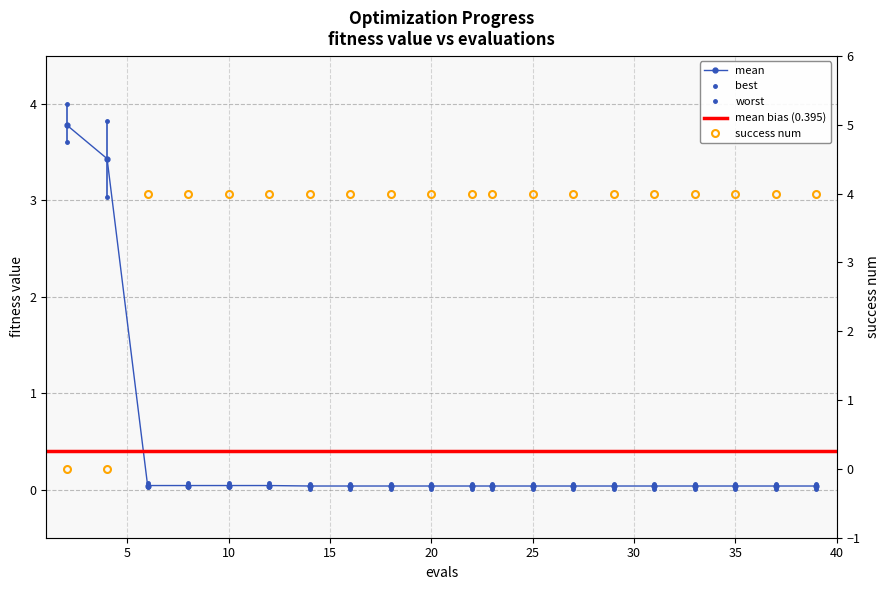

Reading left to right, list all the values displayed in this chart.

mean: 3.8	3.4	0.0	0.0	0.0	0.0	0.0	0.0	0.0	0.0	0.0	0.0	0.0	0.0	0.0	0.0	0.0	0.0	0.0	0.0
best: 3.6	3.0	0.0	0.0	0.0	0.0	0.0	0.0	0.0	0.0	0.0	0.0	0.0	0.0	0.0	0.0	0.0	0.0	0.0	0.0
worst: 4.0	3.8	0.1	0.1	0.1	0.1	0.1	0.1	0.1	0.1	0.1	0.1	0.1	0.1	0.1	0.1	0.1	0.1	0.1	0.1
success num: 0.0	0.0	4.0	4.0	4.0	4.0	4.0	4.0	4.0	4.0	4.0	4.0	4.0	4.0	4.0	4.0	4.0	4.0	4.0	4.0